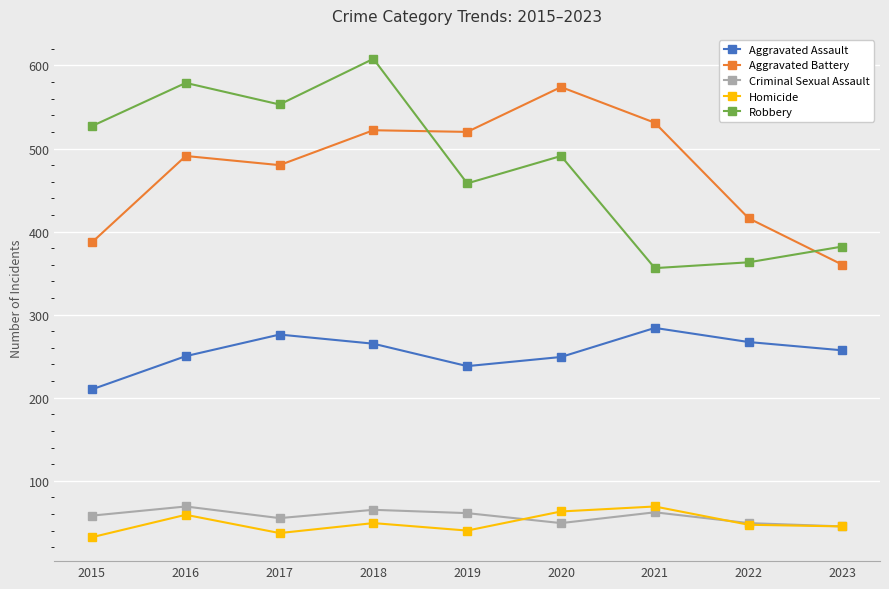

What is the value of the Robbery point at the 2nd from the left?

579